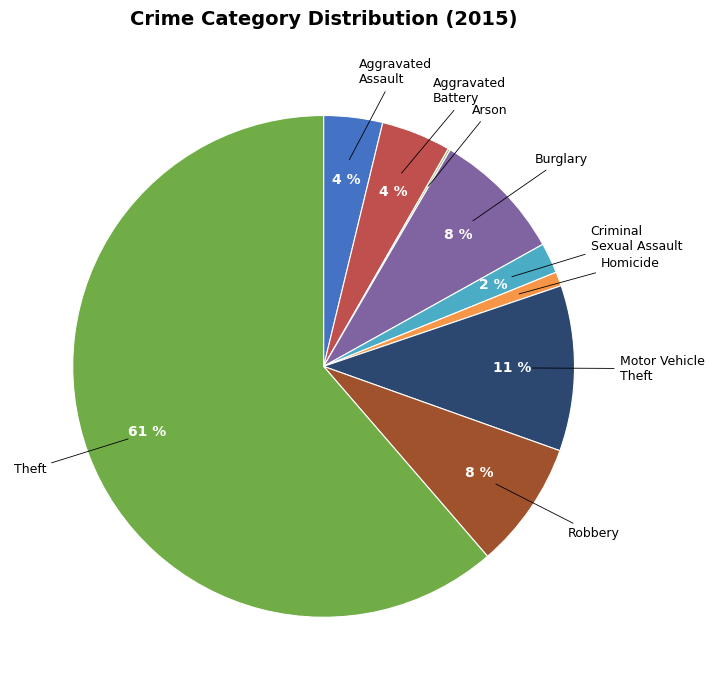

Does any single category account for the majority?

Yes